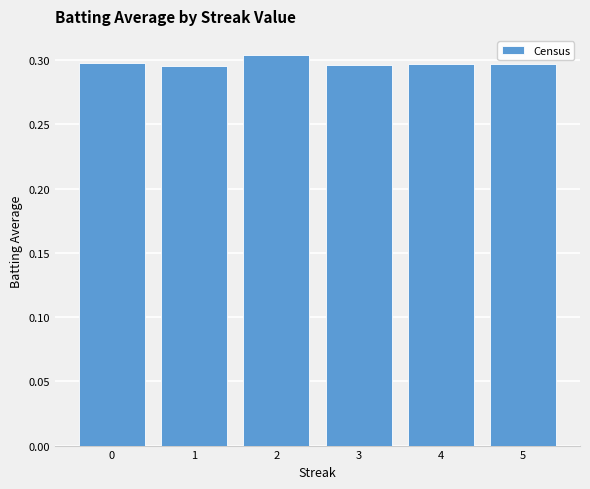

True or false: the data shows 0.3 at 1.

True